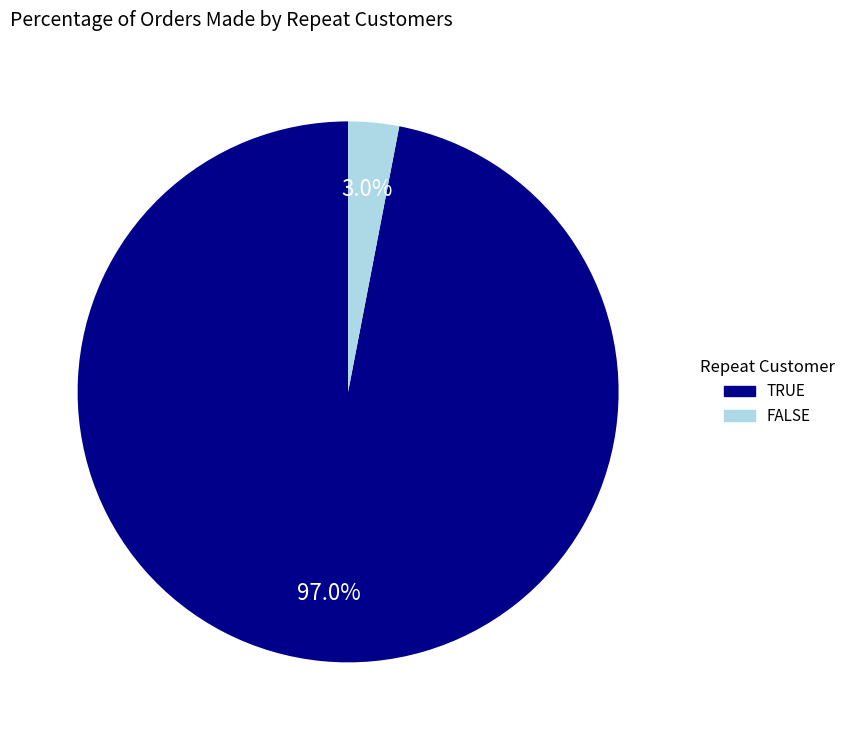

Between FALSE and TRUE, which is larger?

TRUE